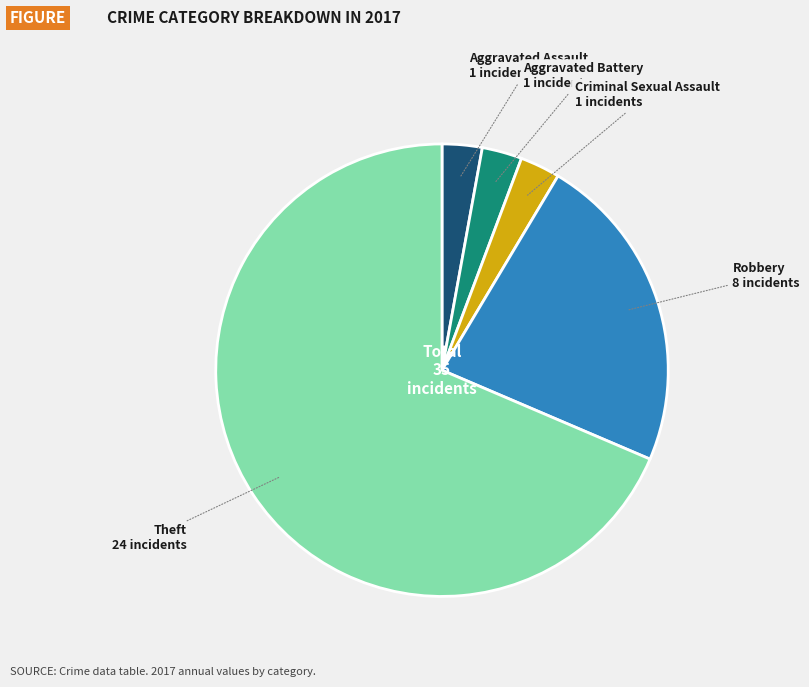

Is there a majority slice in this chart?

Yes